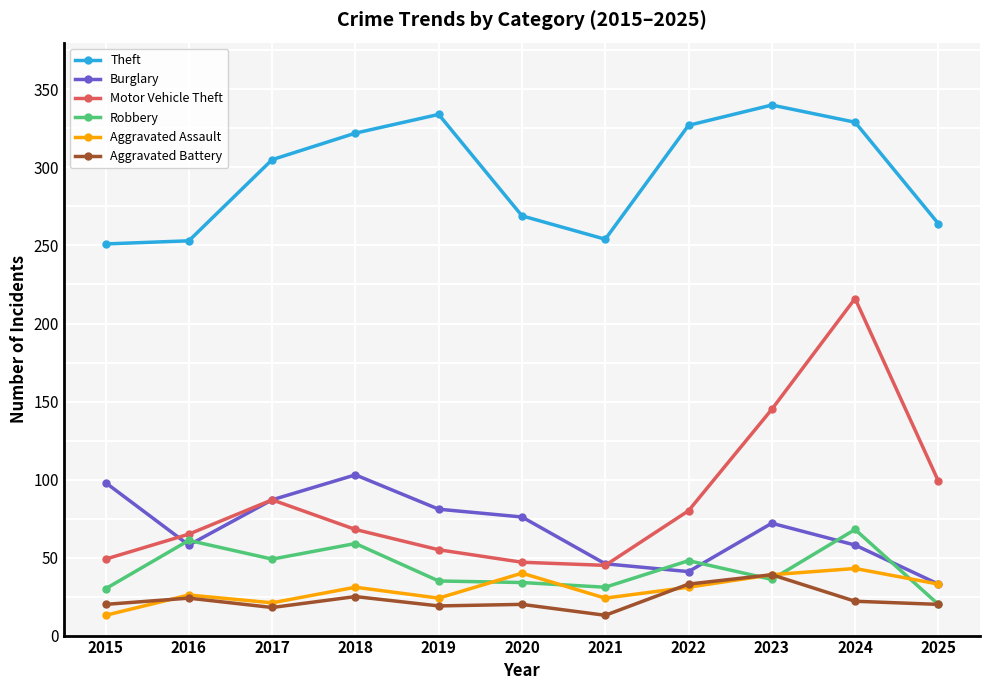

What is the sum of all Theft values?

3248